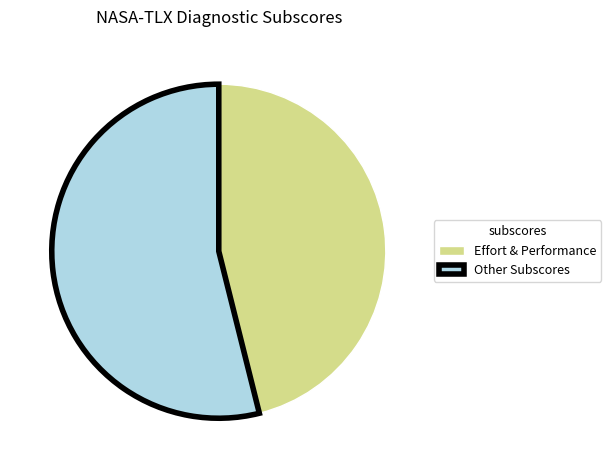

What is the ratio of the value at Effort & Performance to the value at Other Subscores?

0.9